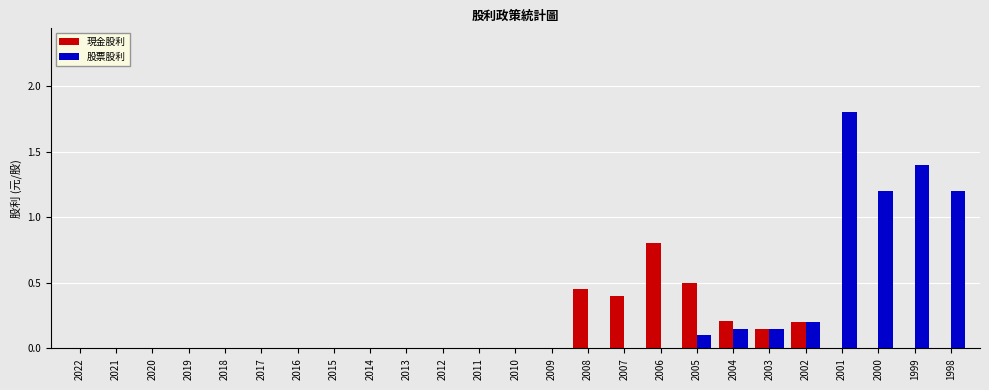

Count the number of data series in this chart.

2